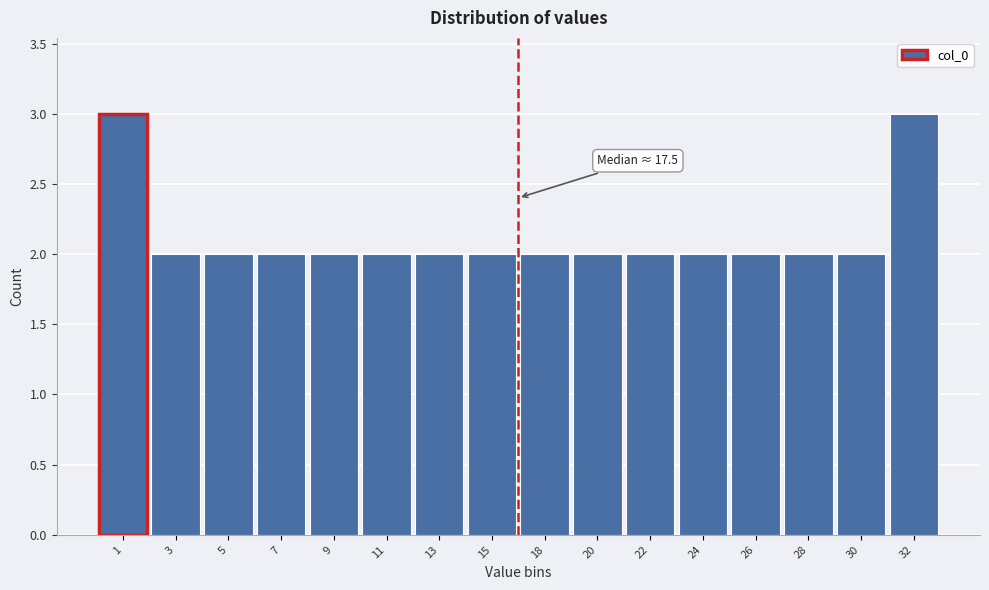

Reading left to right, extract all data points from this chart.

3	2	2	2	2	2	2	2	2	2	2	2	2	2	2	3